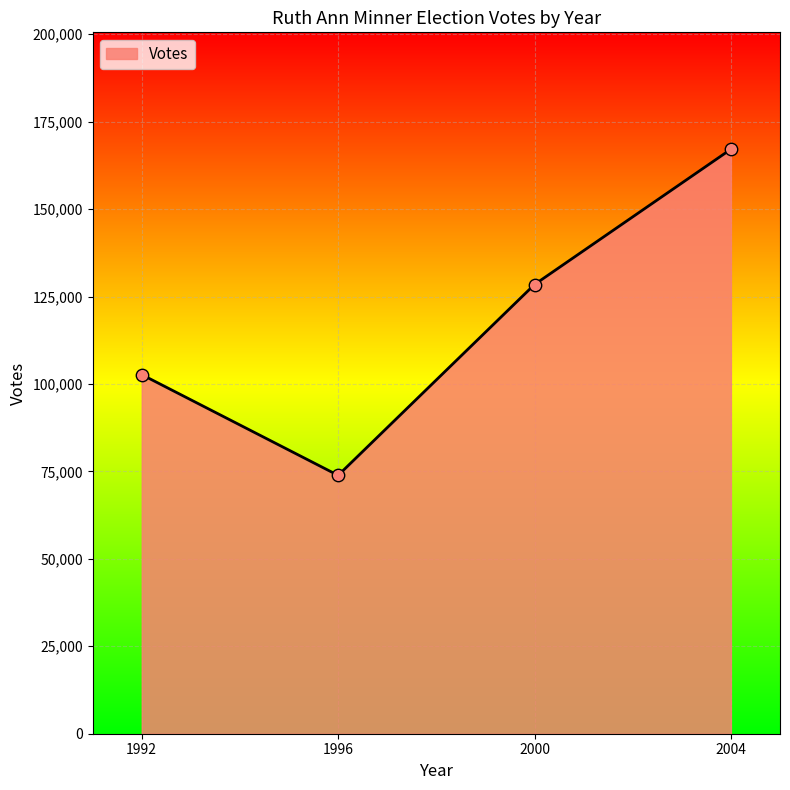

What is the ratio of the value at 2000 to the value at 2004?

0.8